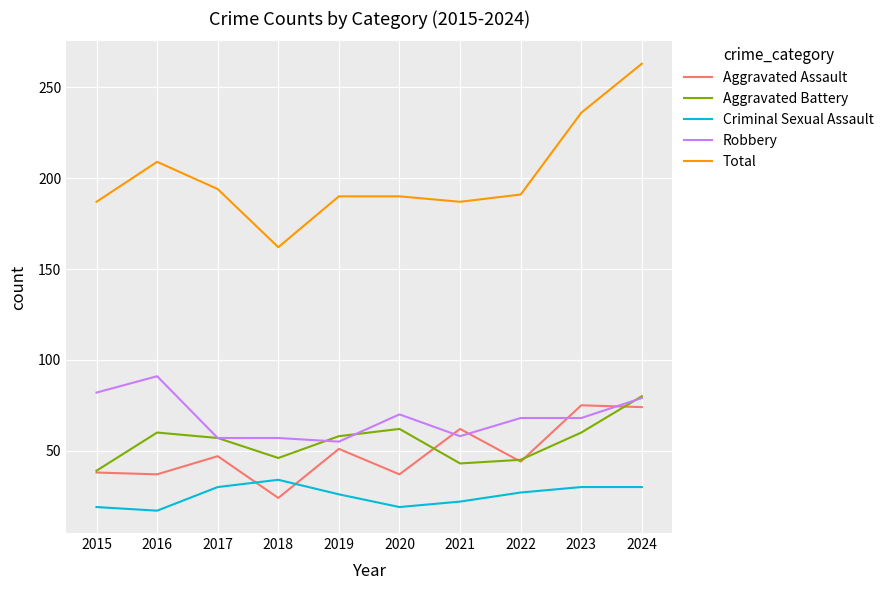

Where is Total nearest to the value 212?

2016